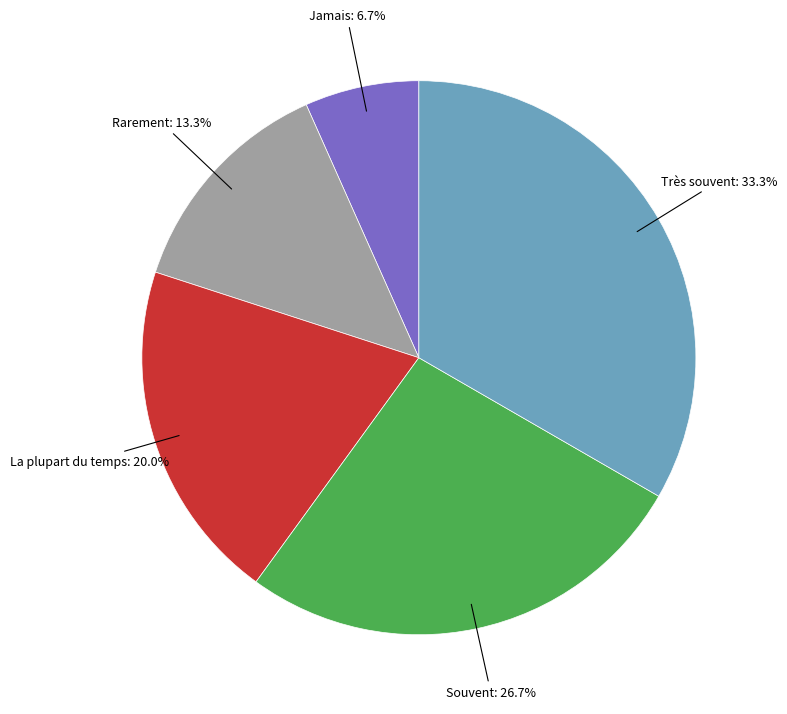

Is there any slice that represents more than half of the pie?

No